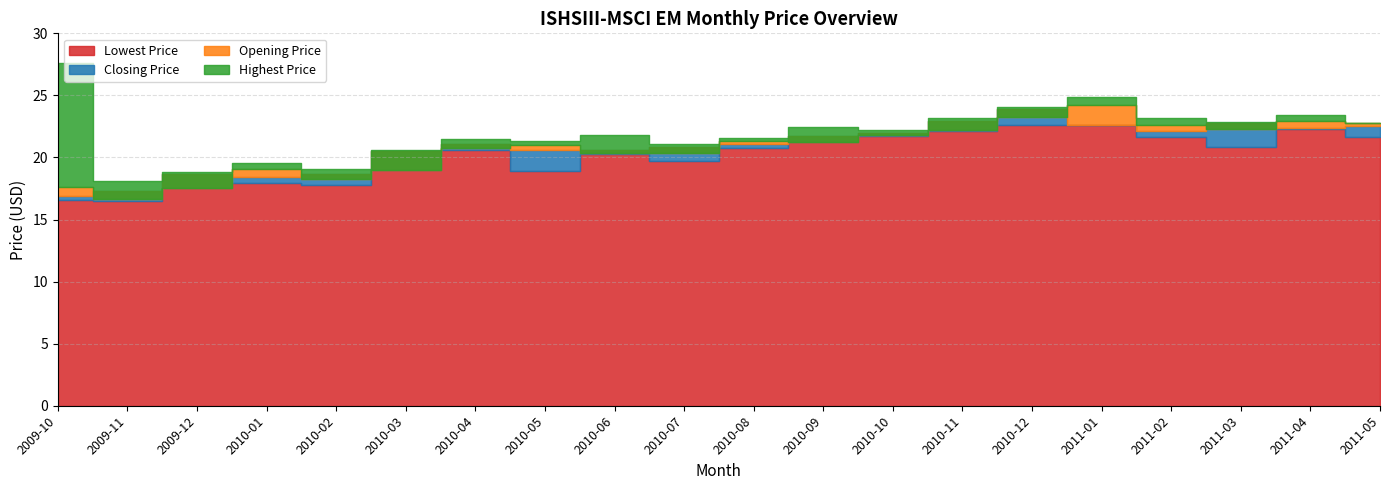

What is the difference between the highest and lowest values at 2011-04?

1.1